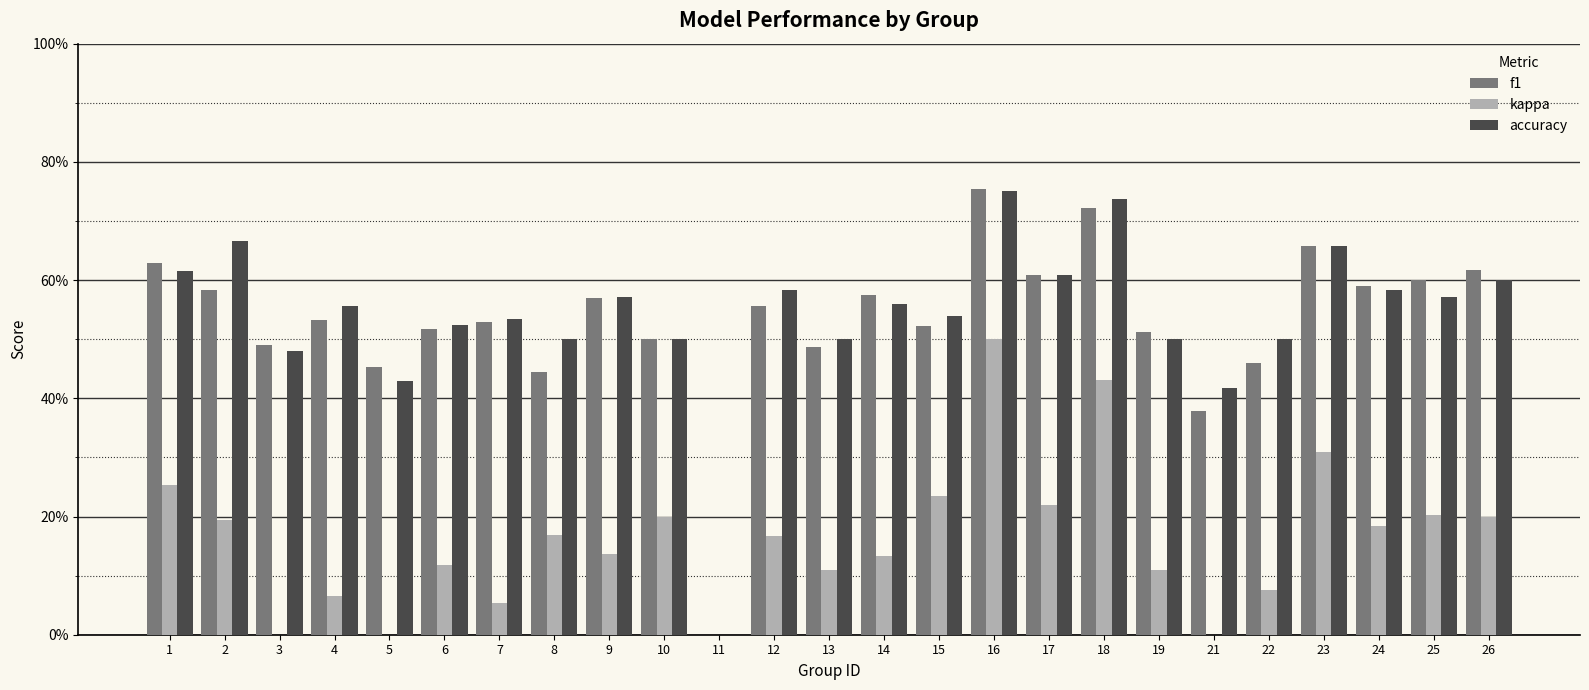

Reading right to left, transcribe all the data shown in this chart.

f1: 26=0.6	25=0.6	24=0.6	23=0.7	22=0.5	21=0.4	19=0.5	18=0.7	17=0.6	16=0.8	15=0.5	14=0.6	13=0.5	12=0.6	11=0.0	10=0.5	9=0.6	8=0.4	7=0.5	6=0.5	5=0.5	4=0.5	3=0.5	2=0.6	1=0.6
kappa: 26=0.2	25=0.2	24=0.2	23=0.3	22=0.1	21=-0.2	19=0.1	18=0.4	17=0.2	16=0.5	15=0.2	14=0.1	13=0.1	12=0.2	11=0.0	10=0.2	9=0.1	8=0.2	7=0.1	6=0.1	5=-0.1	4=0.1	3=-0.1	2=0.2	1=0.3
accuracy: 26=0.6	25=0.6	24=0.6	23=0.7	22=0.5	21=0.4	19=0.5	18=0.7	17=0.6	16=0.8	15=0.5	14=0.6	13=0.5	12=0.6	11=0.0	10=0.5	9=0.6	8=0.5	7=0.5	6=0.5	5=0.4	4=0.6	3=0.5	2=0.7	1=0.6